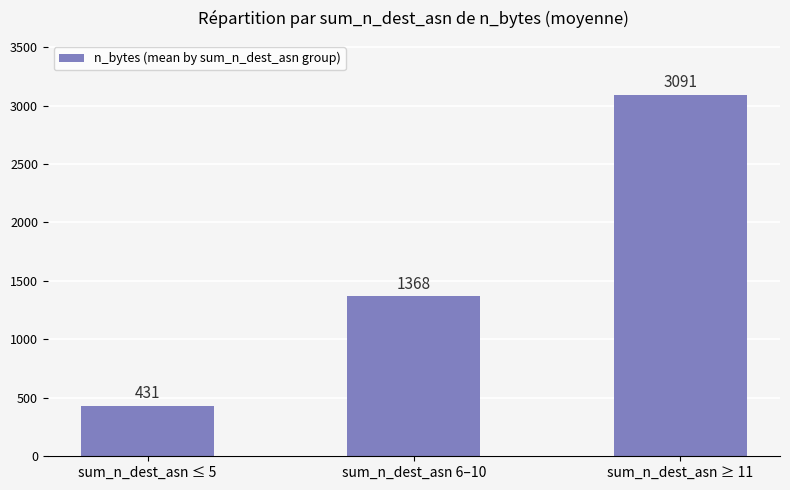

The chart shows a value of 2338.0 at sum_n_dest_asn 6–10. True or false?

False